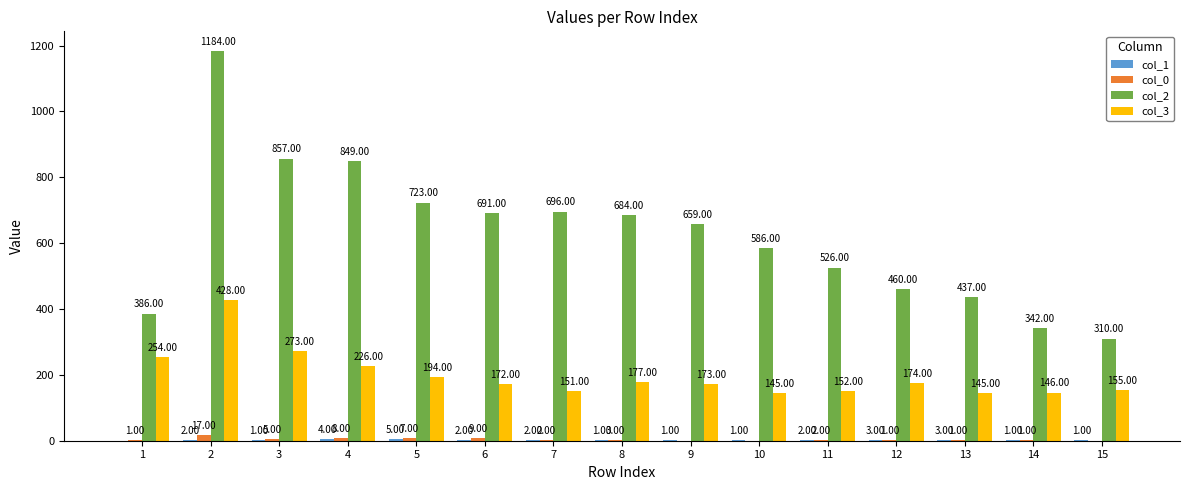

Which series has the largest total across all categories?

col_2